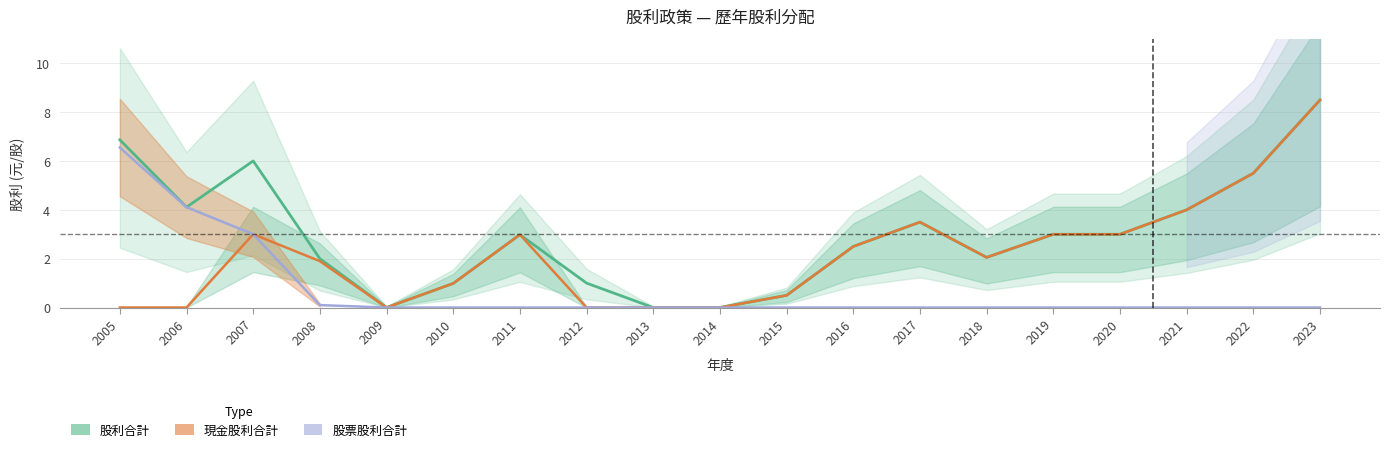

Where is the first local maximum for 股利合計?

2007